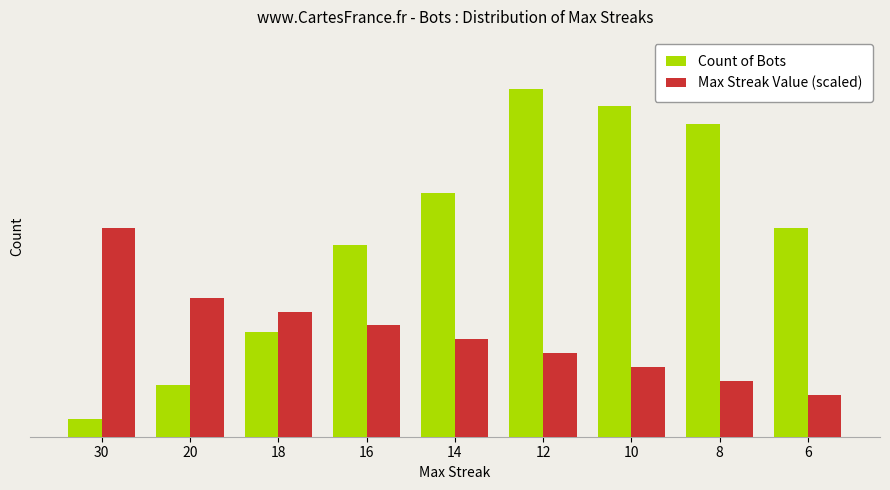

What is the smallest value displayed?

1.0